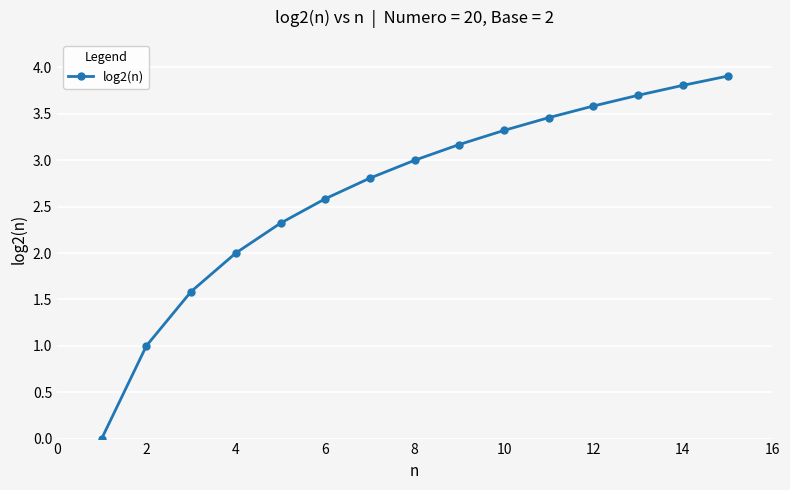

True or false: there are more than 2 points higher than both neighbors.

False